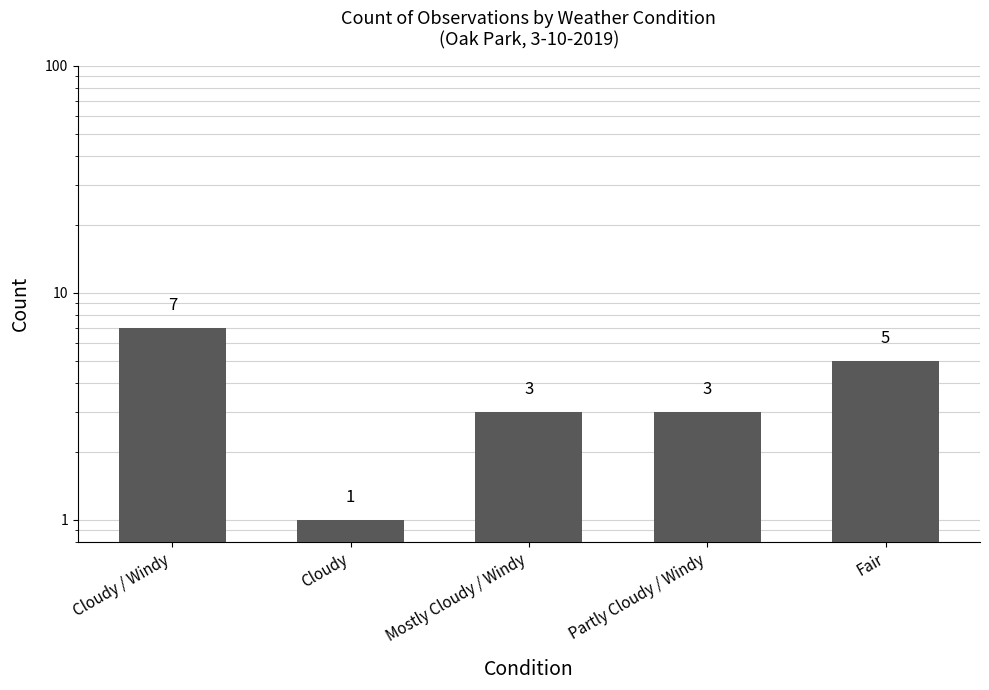

Which has a higher value, Cloudy / Windy or Mostly Cloudy / Windy?

Cloudy / Windy